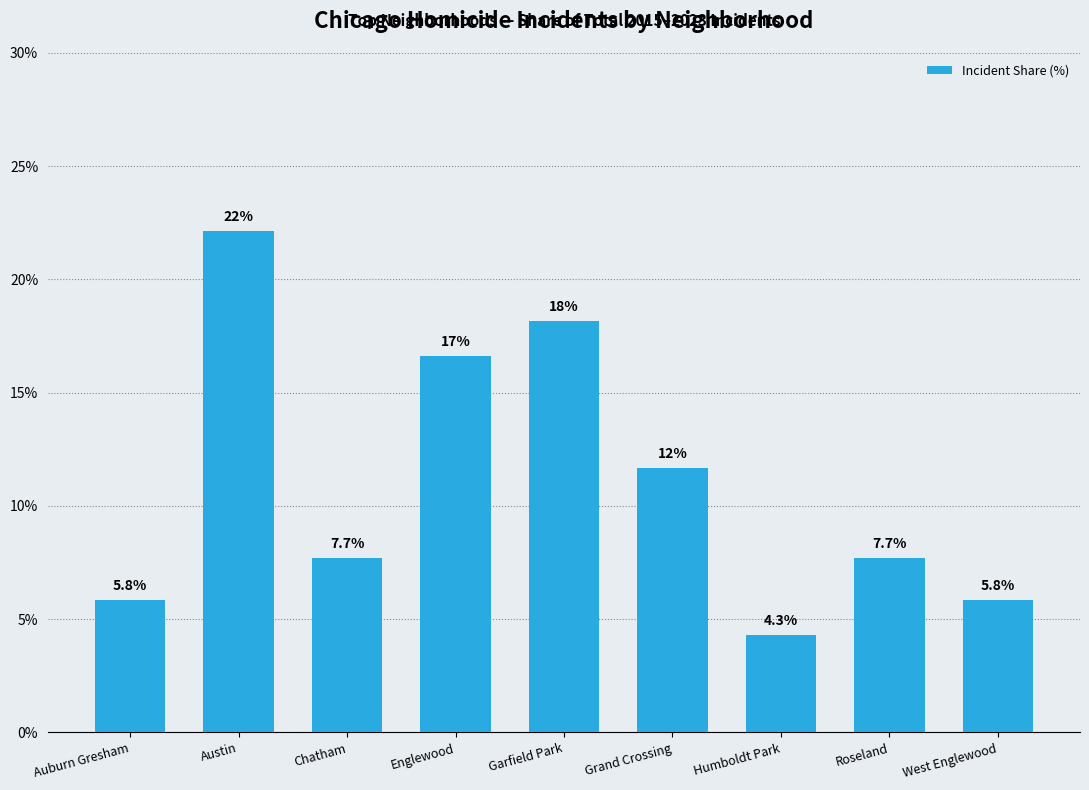

What is the change in value from Humboldt Park to Roseland?

+3.4